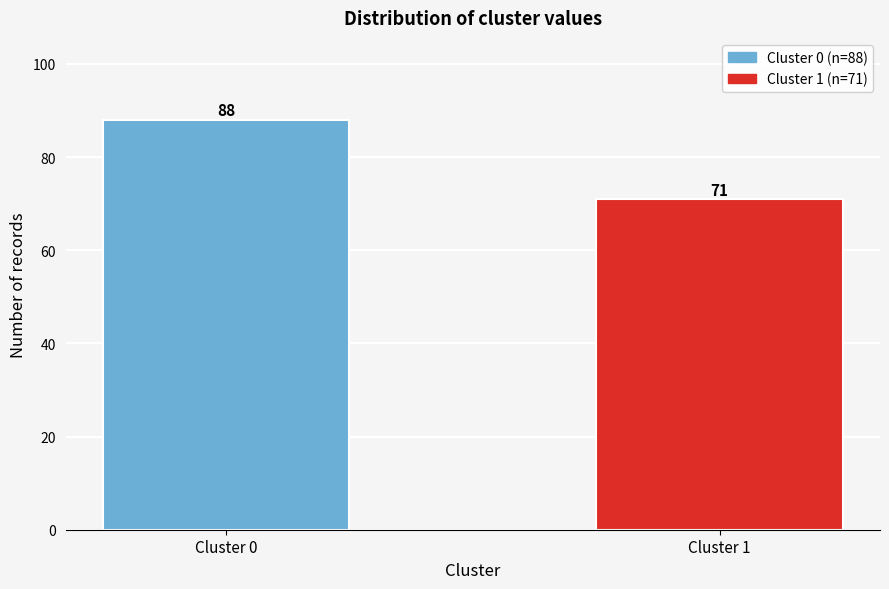

Reading right to left, list all the values displayed in this chart.

71	88